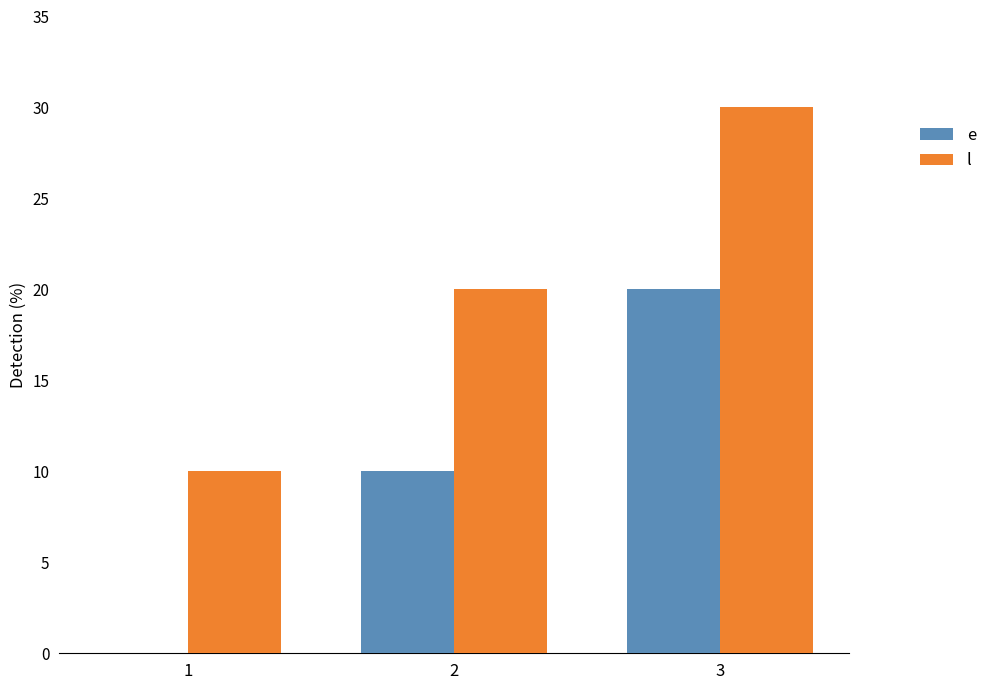

The value of l at 1 is 10. True or false?

True